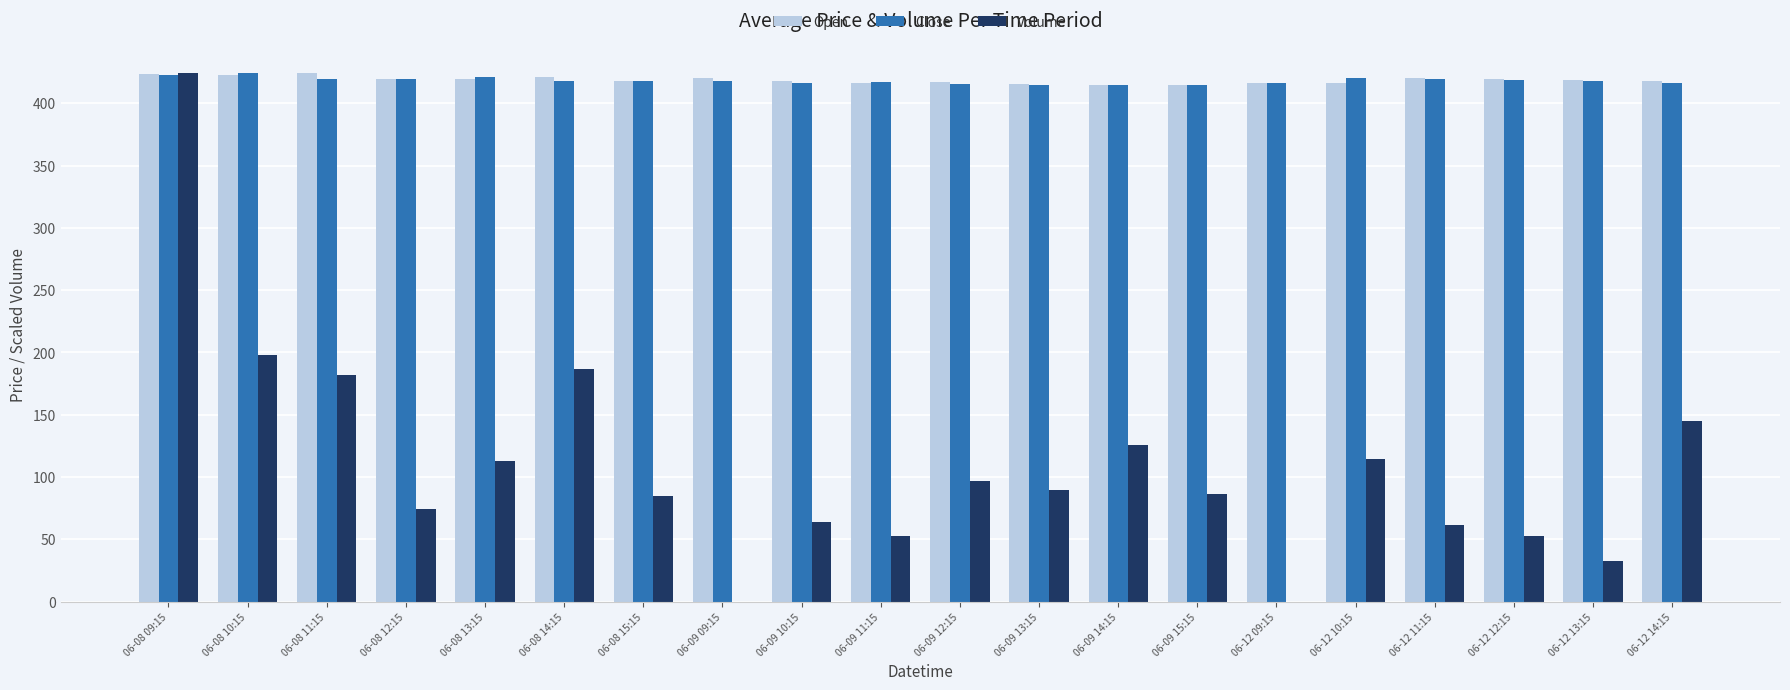

What is the spread (max minus min) of values at 06-12 14:15?

273.2